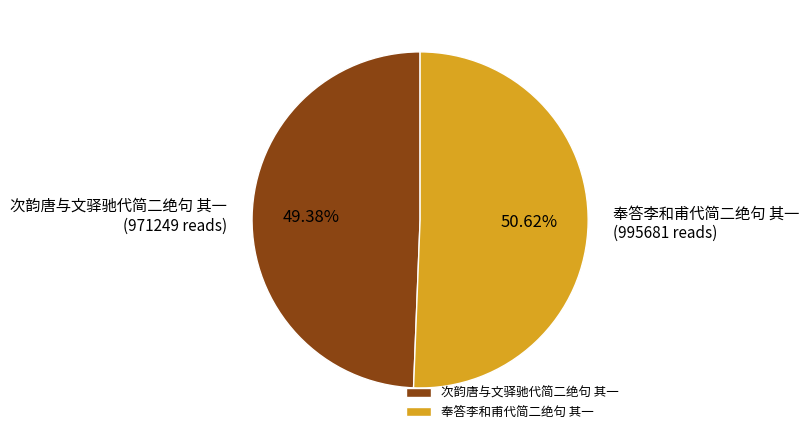

To the nearest percent, what is the difference between the largest and smallest slice percentages?

1%